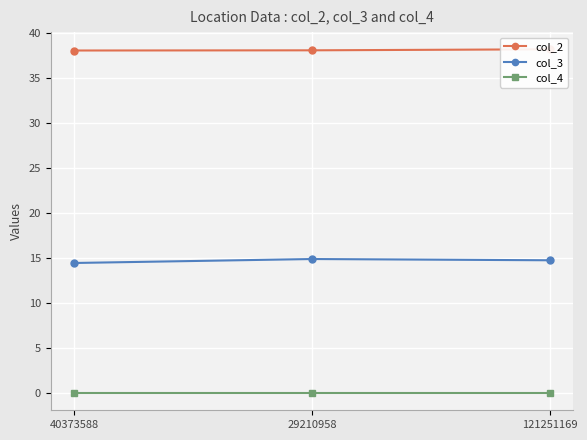

Which category has the highest value across all series?

121251169